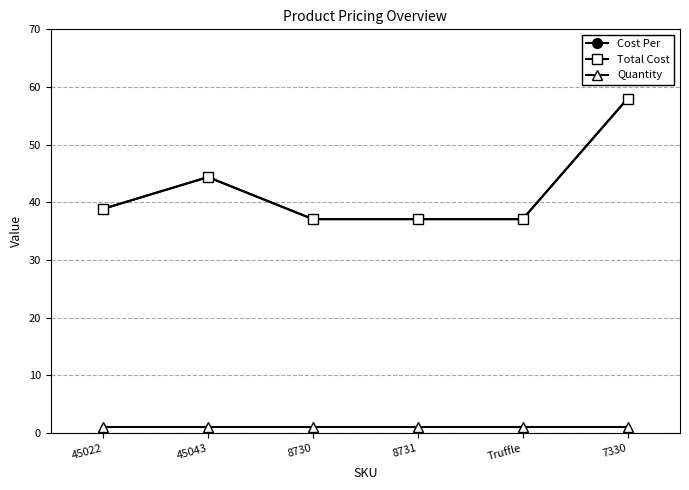

Read the Quantity value at 45022.

1.0